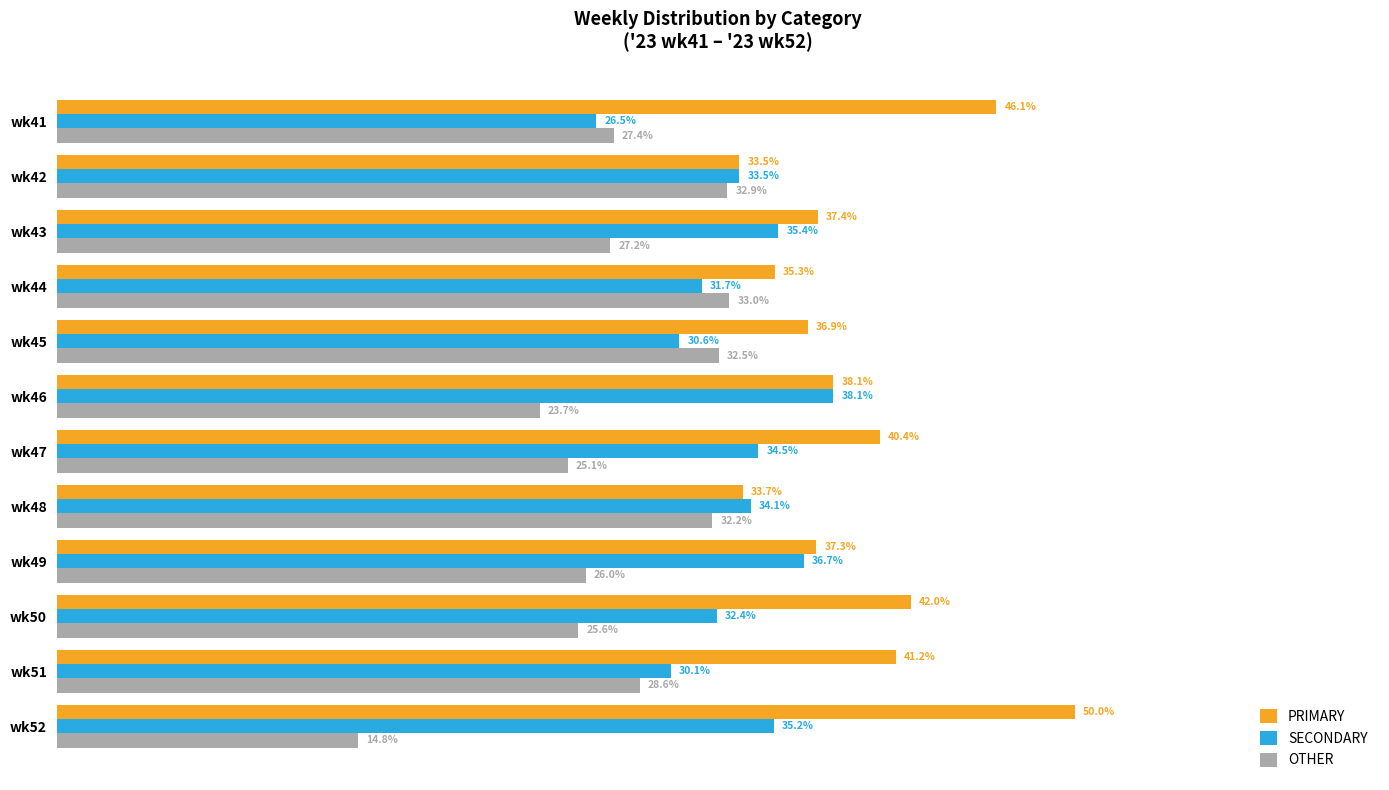

Rank the series by their maximum value, from lowest to highest.

OTHER, SECONDARY, PRIMARY